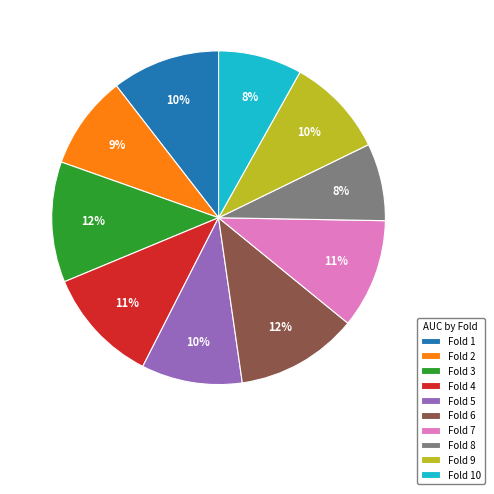

True or false: Fold 9 accounts for 18% of the total.

False